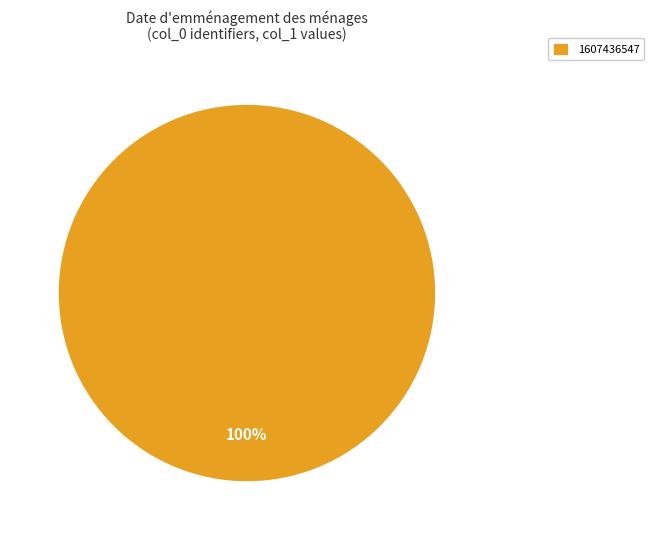

How many segments does this pie chart have?

1